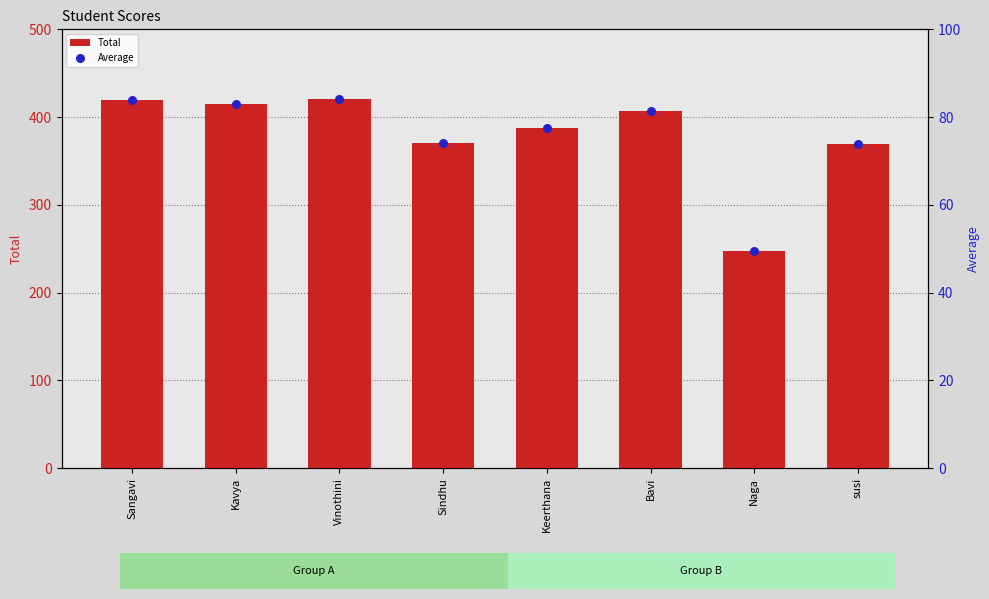

Which series has the largest total across all categories?

Total